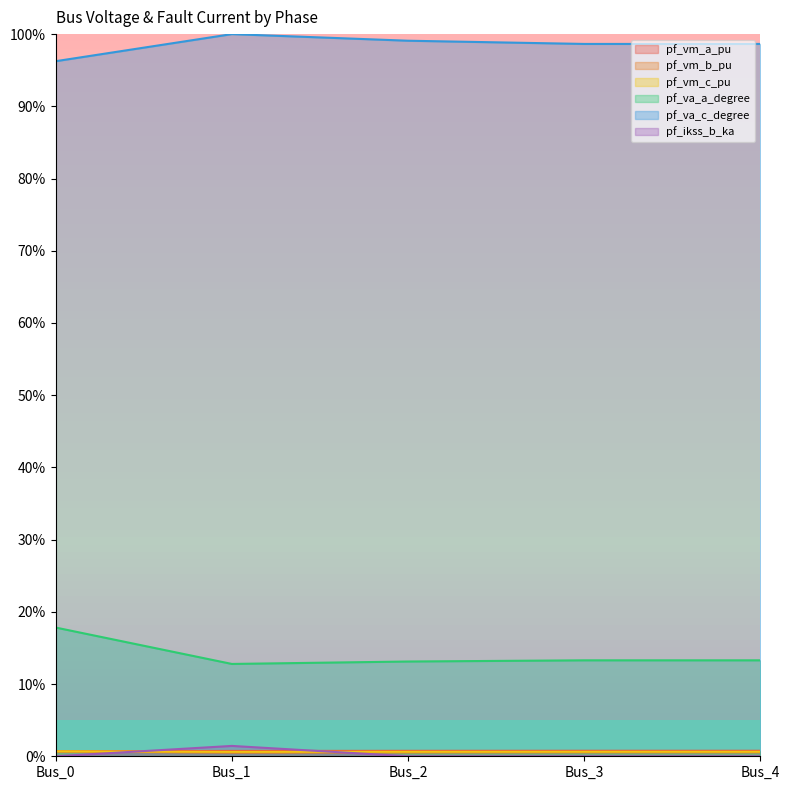

What is the total value across all series at Bus_3?

1.1